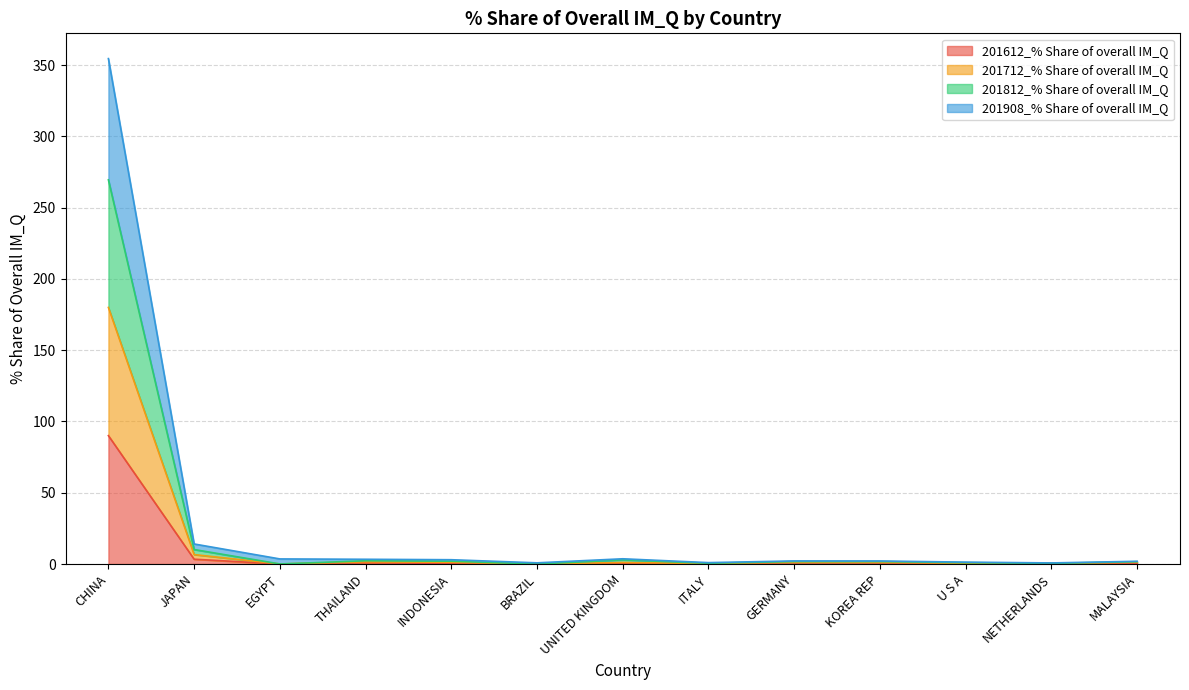

Reading right to left, transcribe all the data shown in this chart.

201612_% Share of overall IM_Q: 0.6	0.2	0.2	0.7	0.9	0.1	0.4	0.0	0.4	0.9	0.0	3.4	90.1
201712_% Share of overall IM_Q: 1.2	0.4	0.5	1.1	1.2	0.3	1.1	0.0	1.2	1.5	0.0	6.6	180.0
201812_% Share of overall IM_Q: 1.6	0.5	1.0	1.7	1.8	0.5	2.9	0.0	2.0	2.3	0.0	10.2	269.6
201908_% Share of overall IM_Q: 1.9	0.8	1.3	2.1	2.2	1.0	3.7	0.8	3.0	3.3	3.6	14.1	354.6